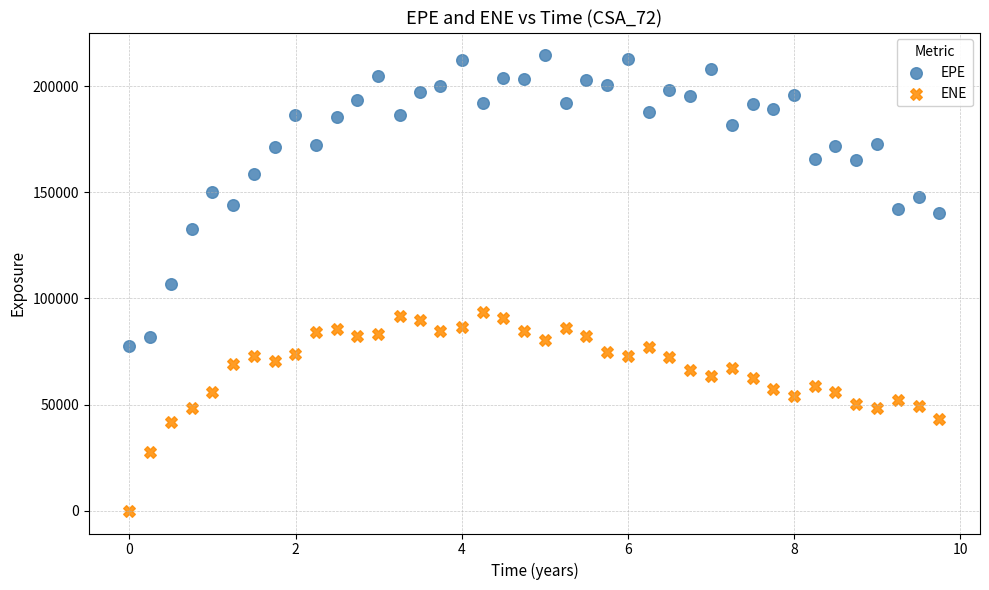

Across all data points, what is the range of X values (max minus min)?

9.7